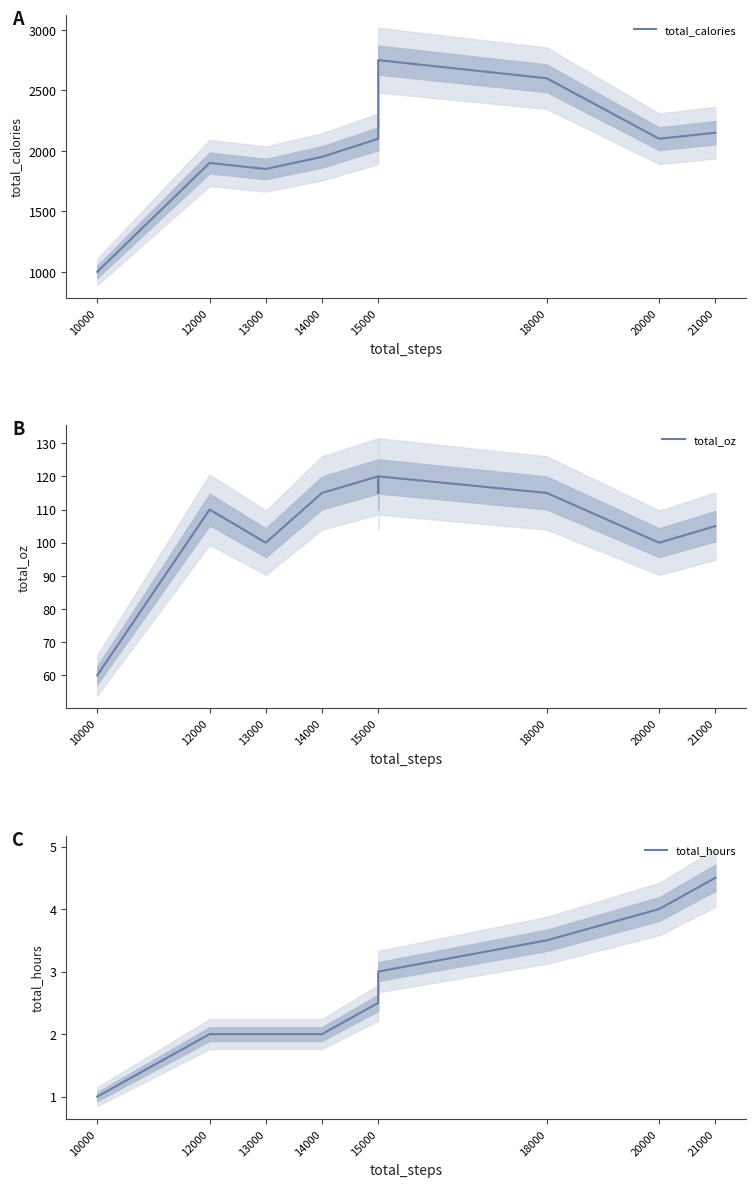

What are all the series names shown in the legend?

total_calories, total_oz, total_hours